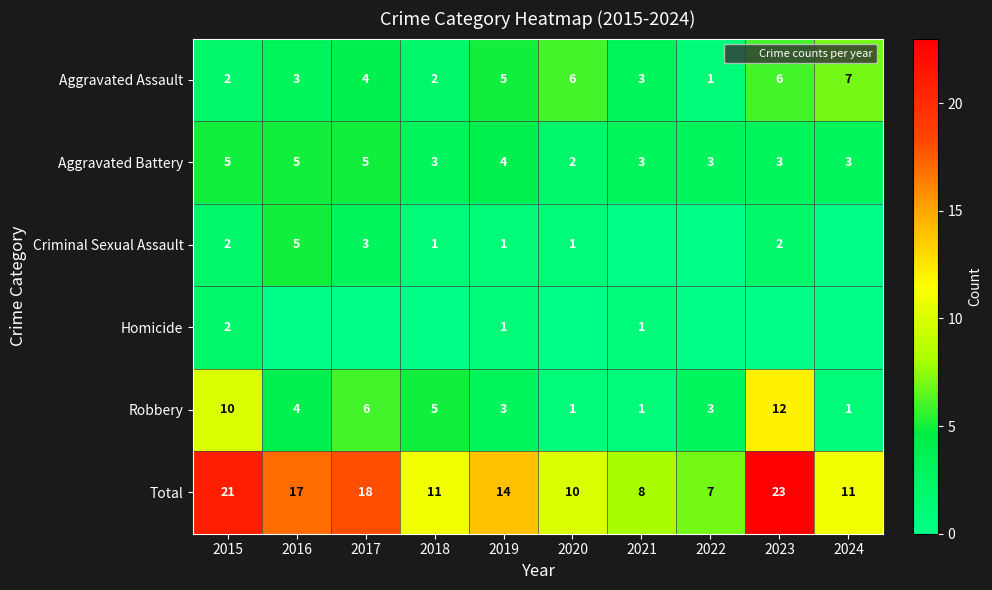

The value of Aggravated Assault at 2015 is 2. True or false?

True